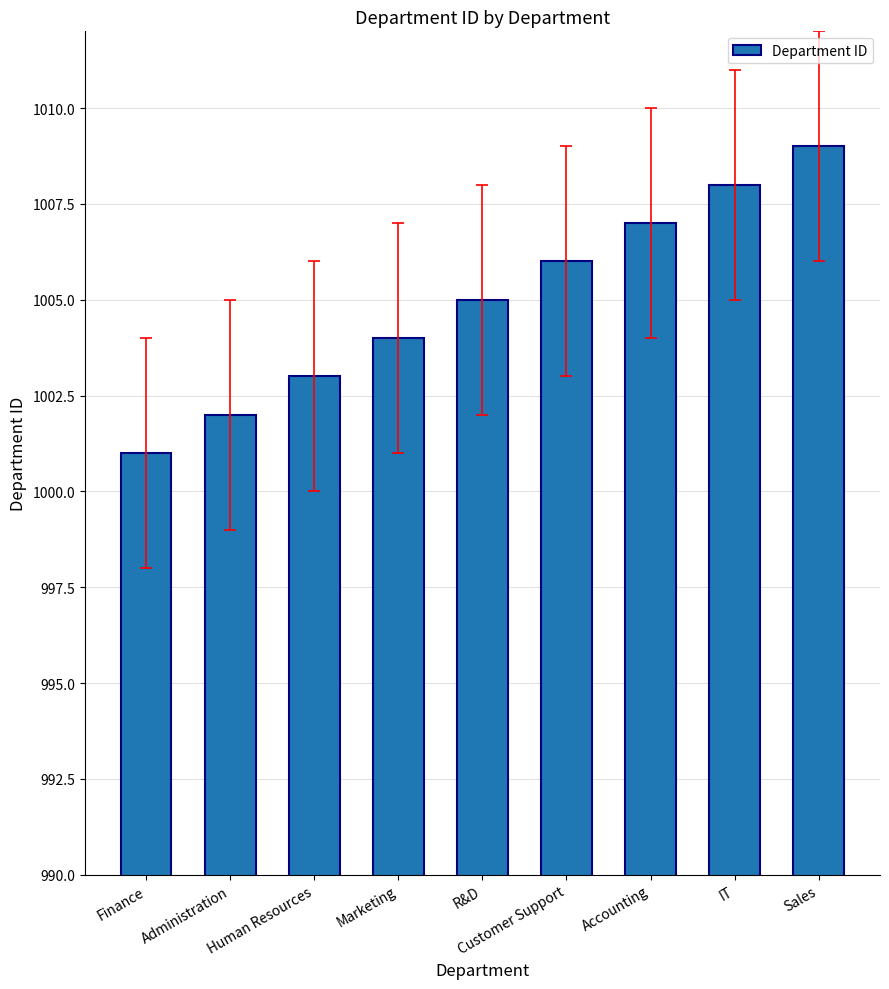

What position from the left is Accounting?

7